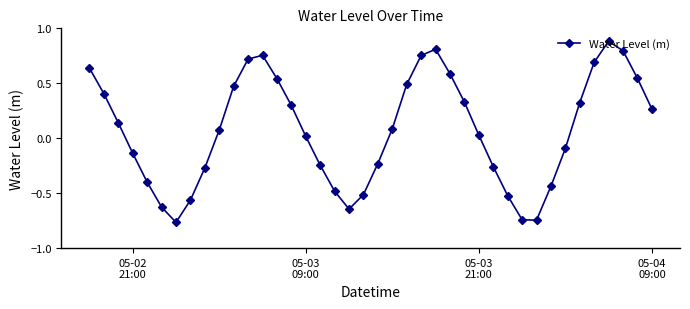

How many interior local valleys (lower than both neighbors) does the data have?

3